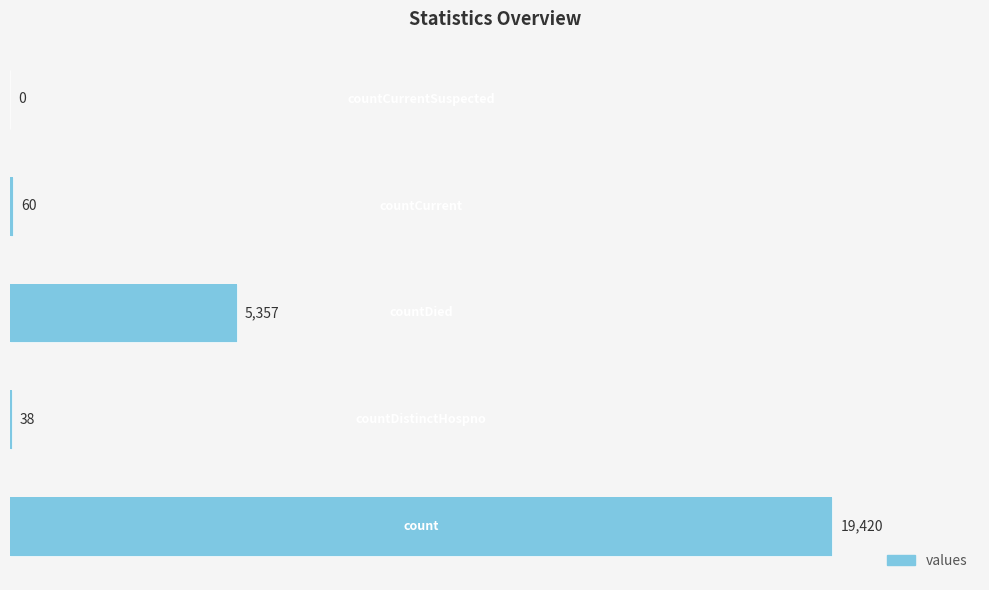

How many positive values are there?

4